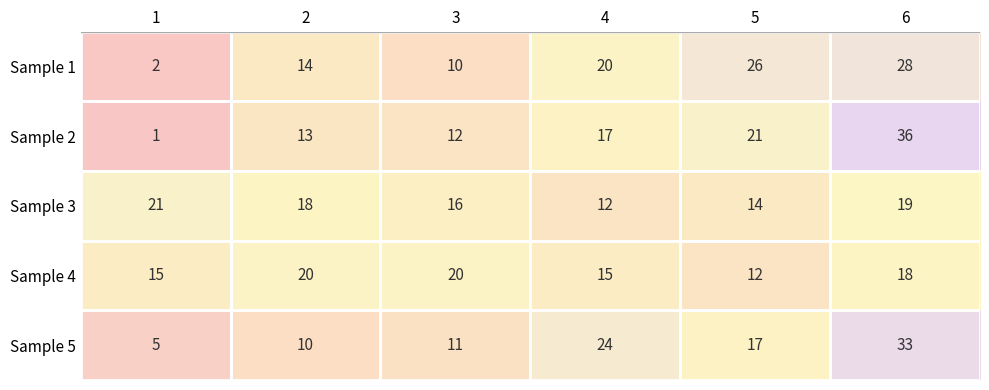

At how many categories does at least one series exceed 3?

6